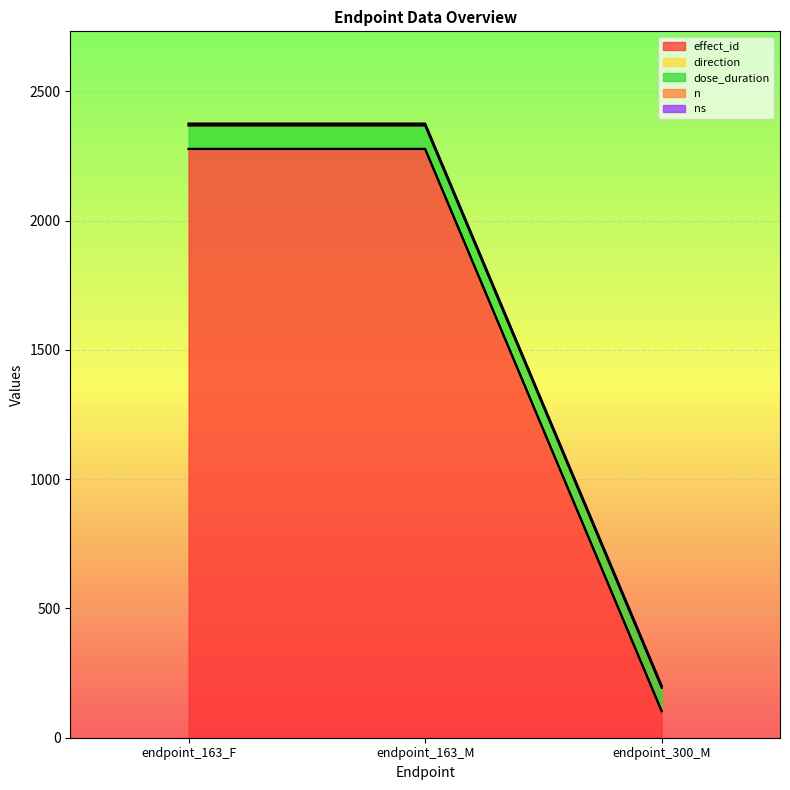

List the labels in order of n value, largest first.

endpoint_163_F, endpoint_163_M, endpoint_300_M